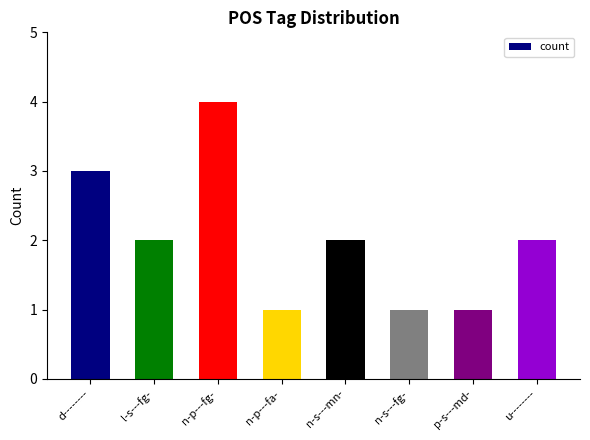

What is the label of the 6th bar from the left?

n-s---fg-